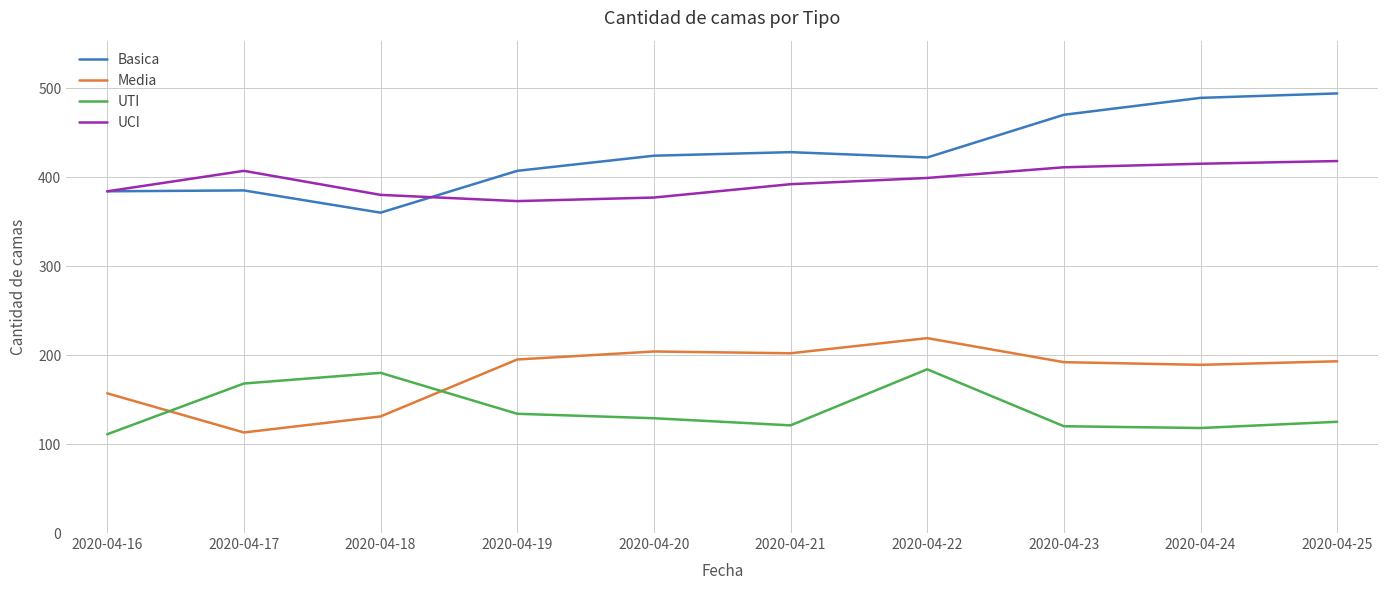

What is the sum of the UCI values at 2020-04-20 and 2020-04-18?

757